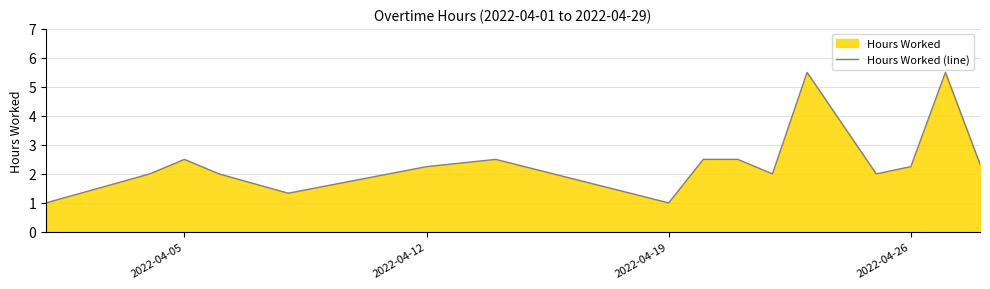

What is the value of the 16th point from the left?

2.3